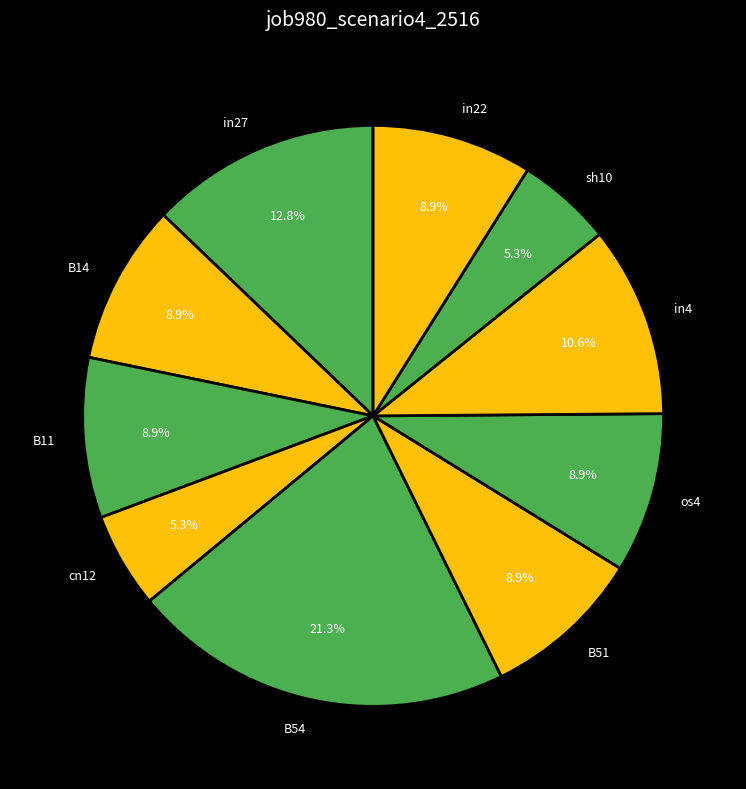

Do B14 and B11 together represent more than half of the pie?

No